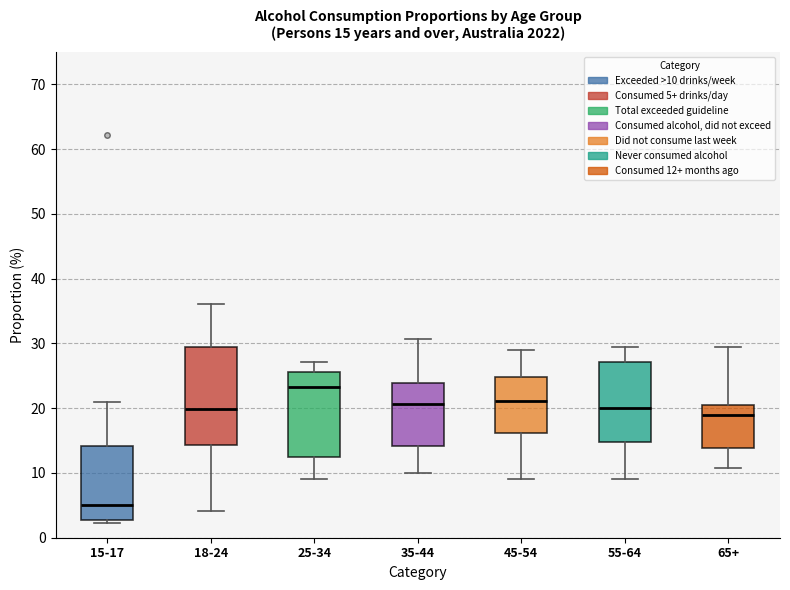

Comparing the boxes themselves (not the whiskers), which one is the tallest?

18-24